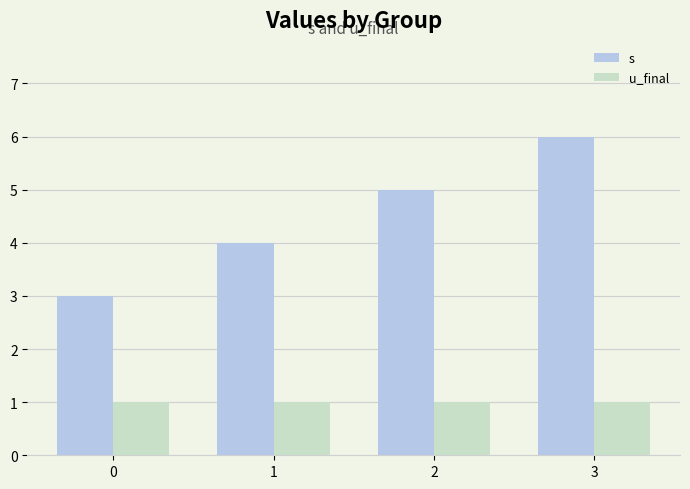

Between 1 and 2, which series saw the biggest shift?

s